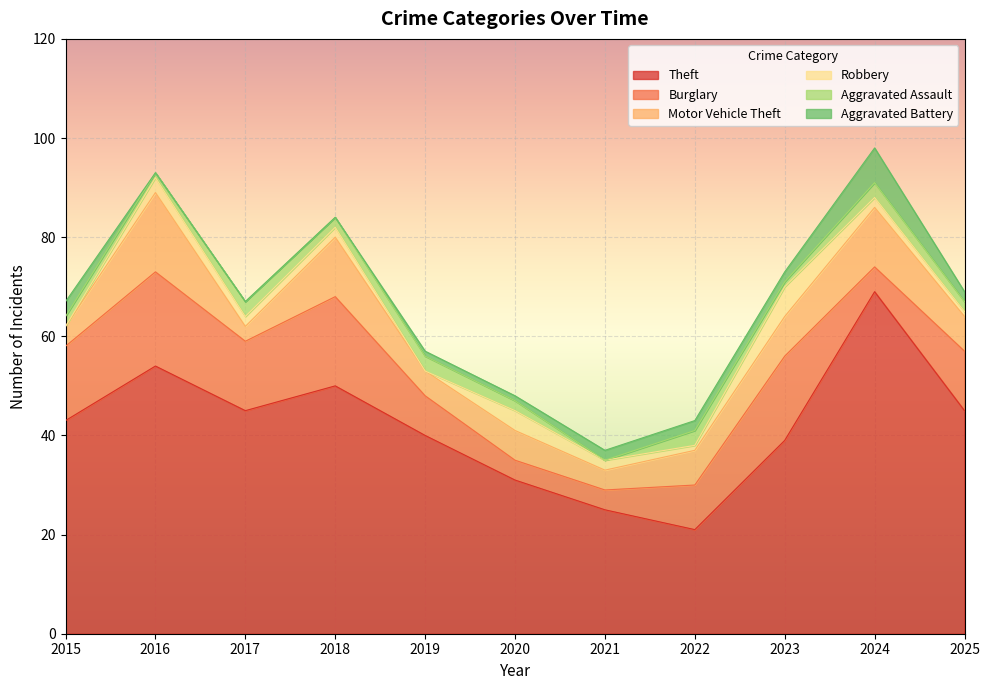

How many data points does each series have?

11